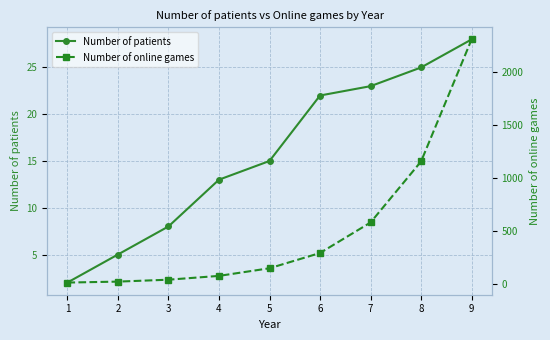

True or false: Number of online games and Number of patients intersect in this chart.

False